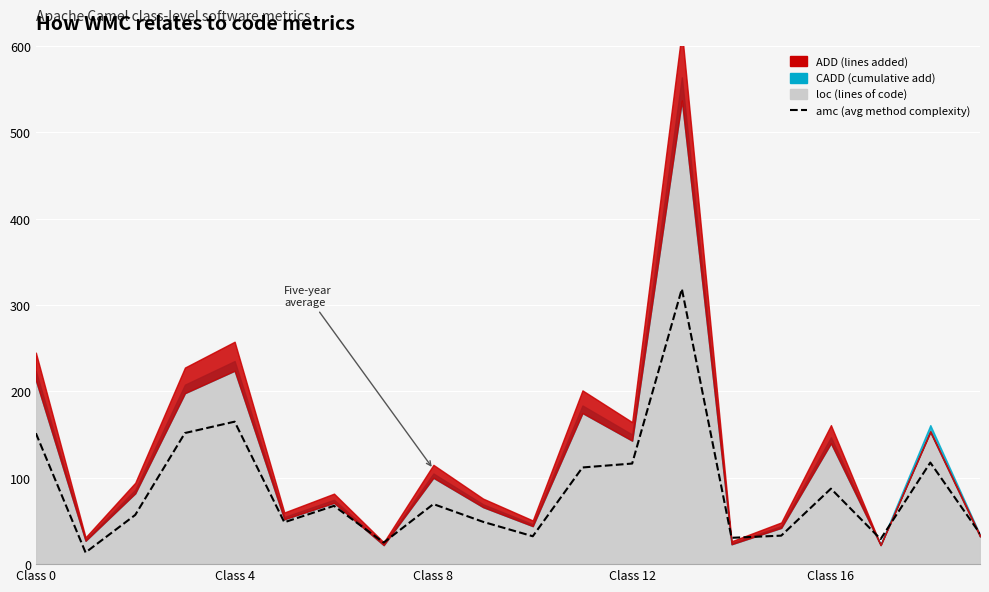

The value at 19 is 52.3. True or false?

False